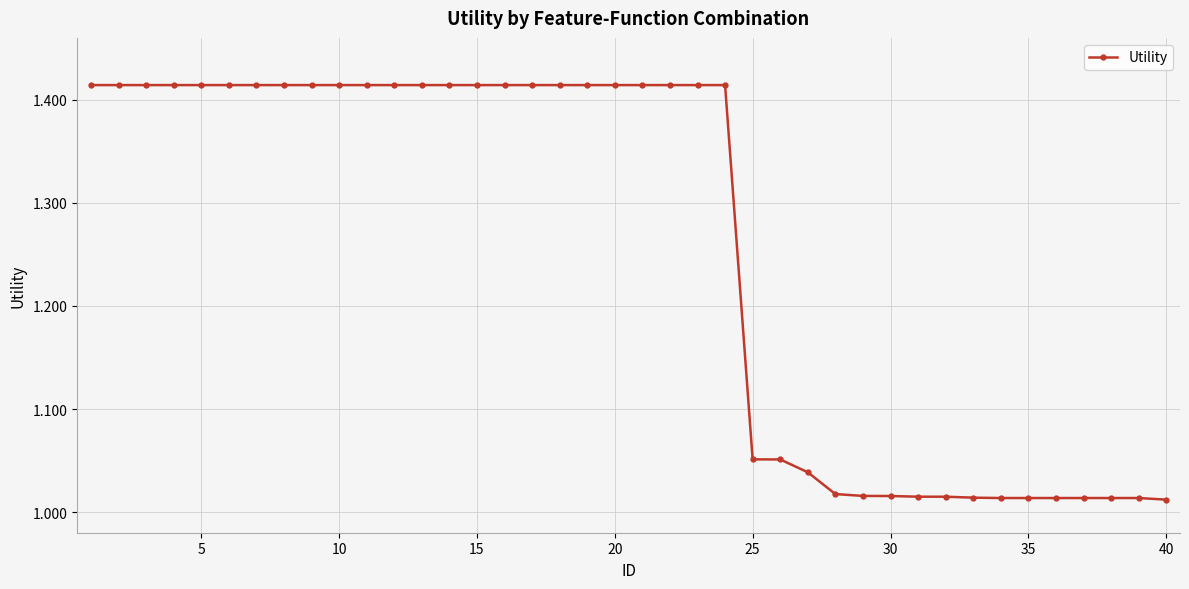

What is the difference between the maximum and minimum values?

0.4